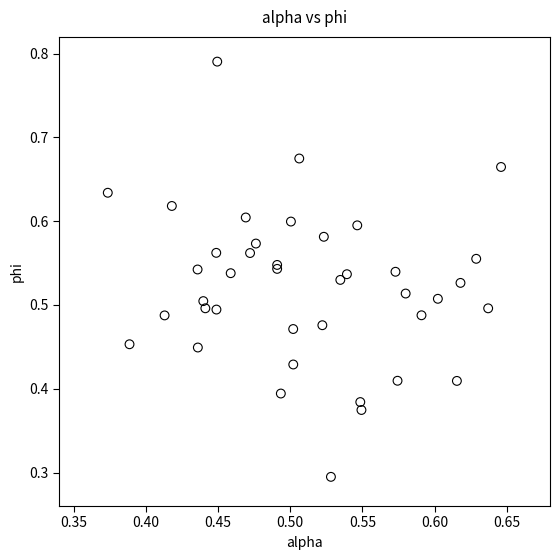

What Y value in the scatter plot is closest to 0?

0.3